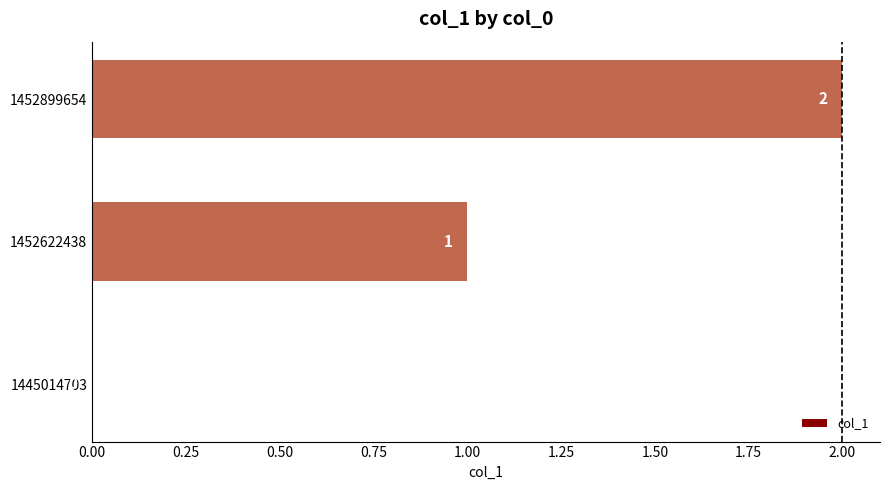

Are the bars horizontal?

Yes